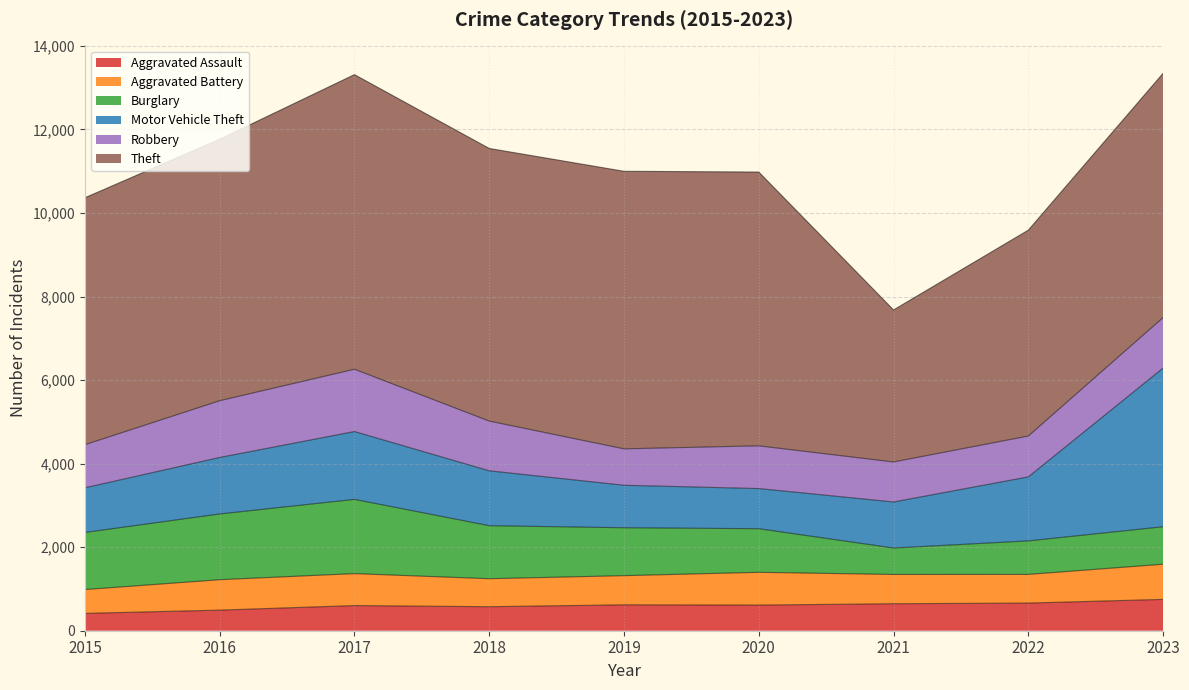

What is the approximate value of Aggravated Assault at 2016, to the nearest 10?

490